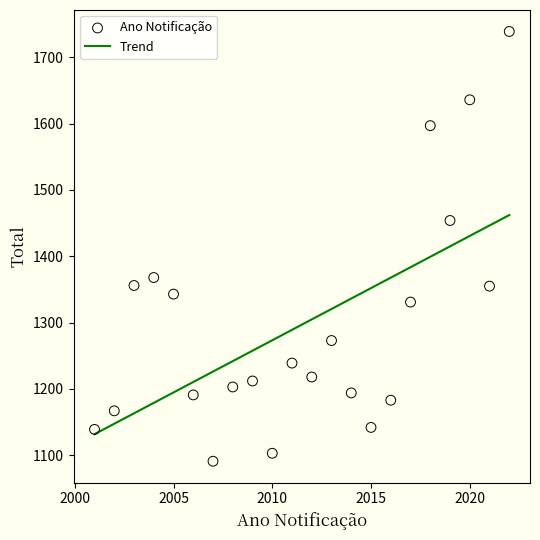

What is the range of X values (max minus min)?

21